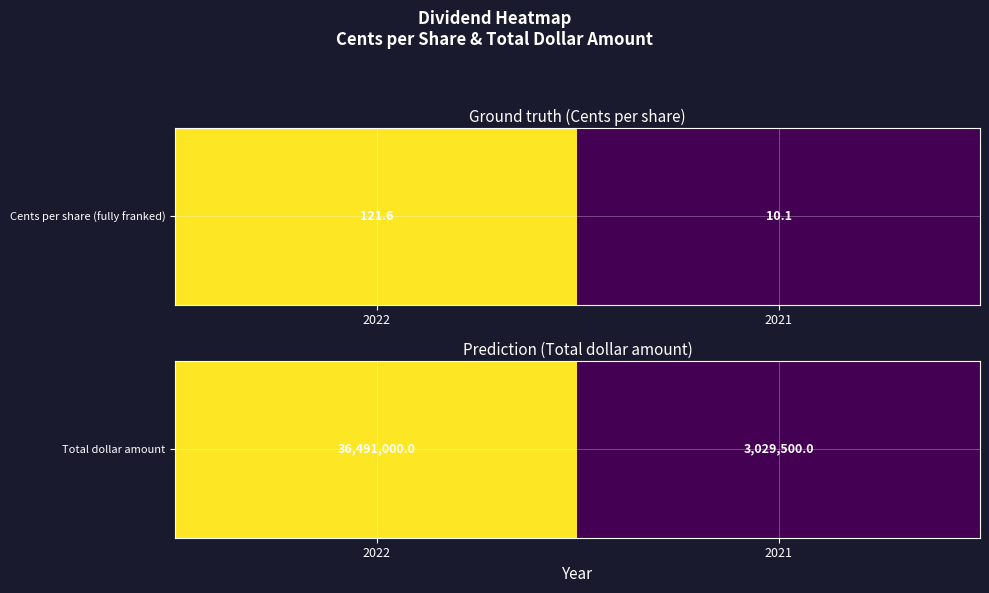

The chart shows a value of 0 at 2022. True or false?

False